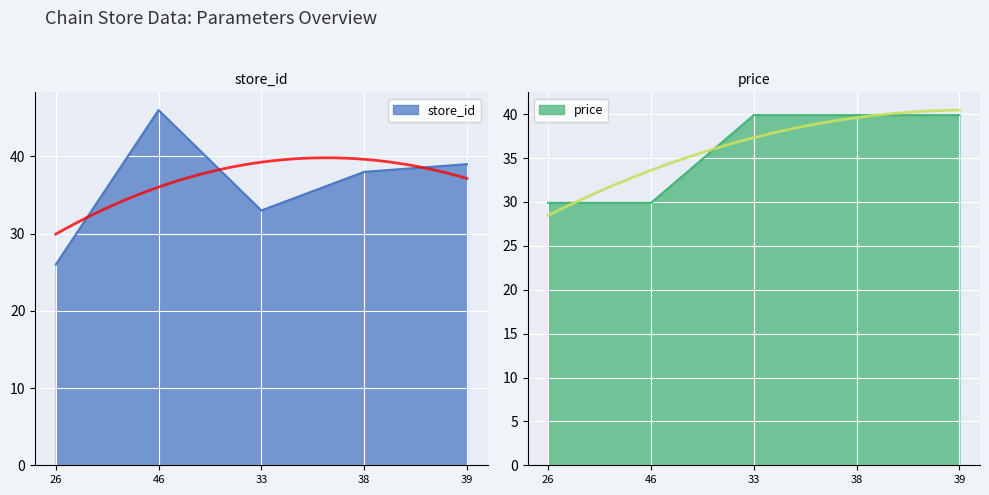

Is it true that price equals 29.9 at 46?

True